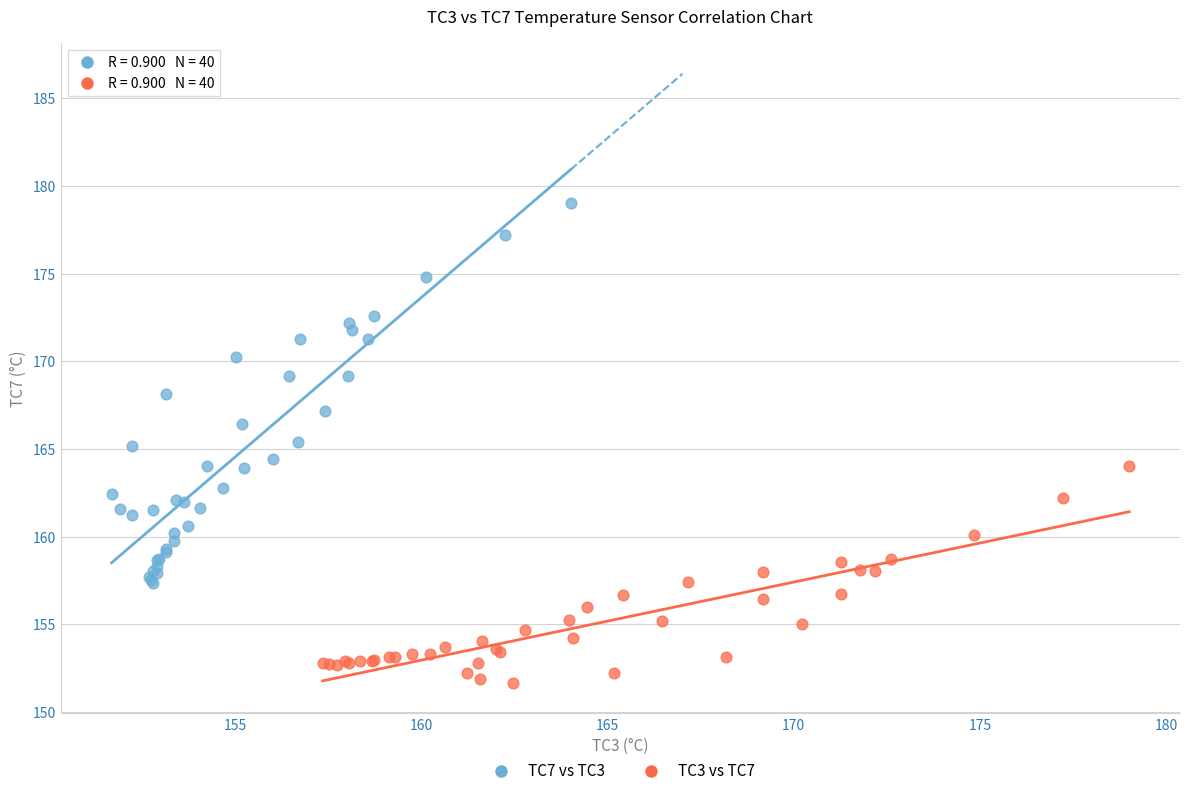

Which series contains the highest Y value?

TC7 vs TC3